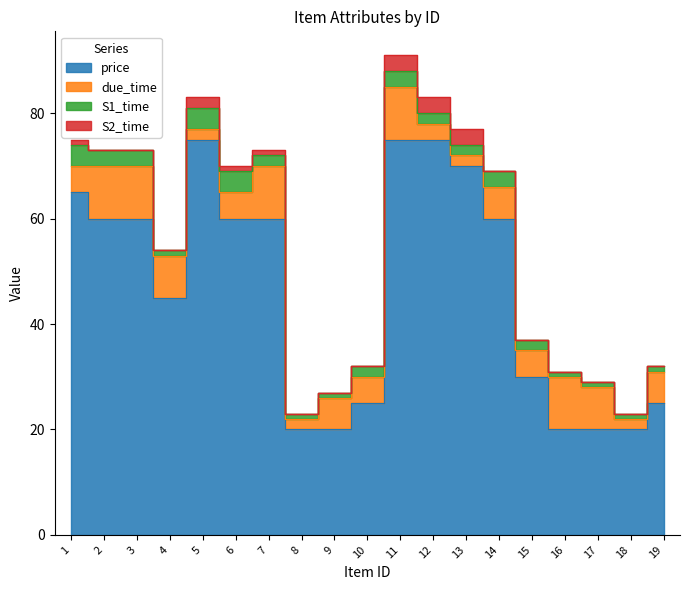

At which category does price reach its first local valley?

4